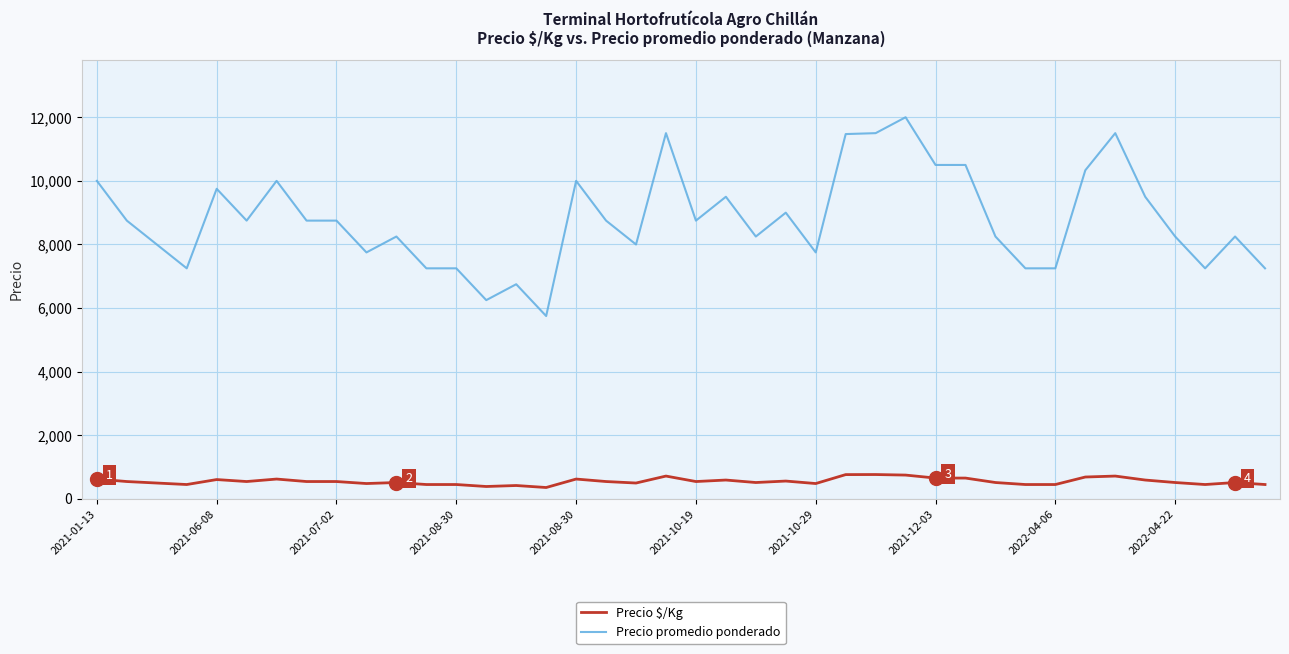

At how many categories does at least one series exceed 7877?

28